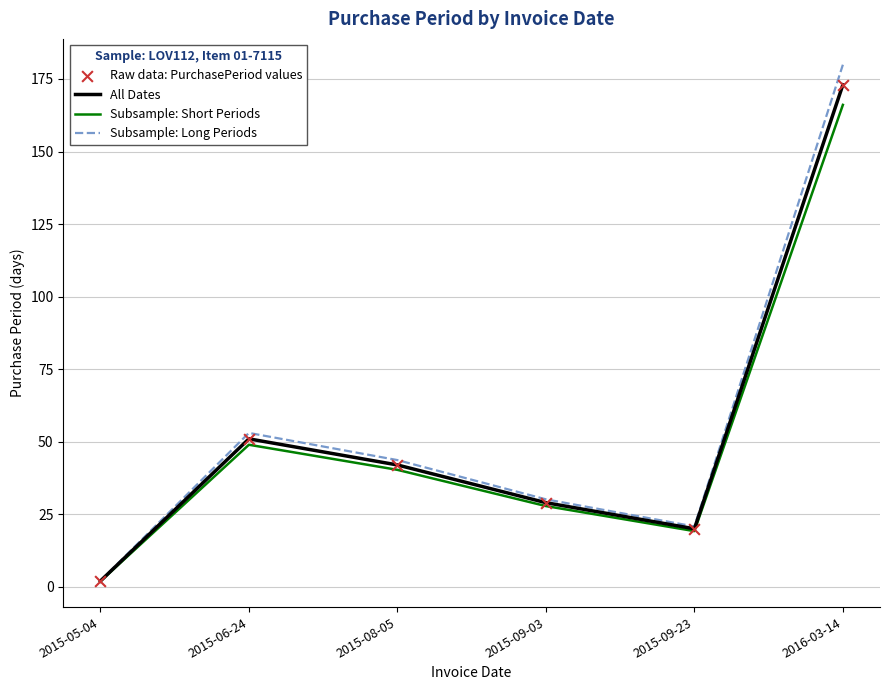

Which series has the largest total across all categories?

Subsample: Long Periods